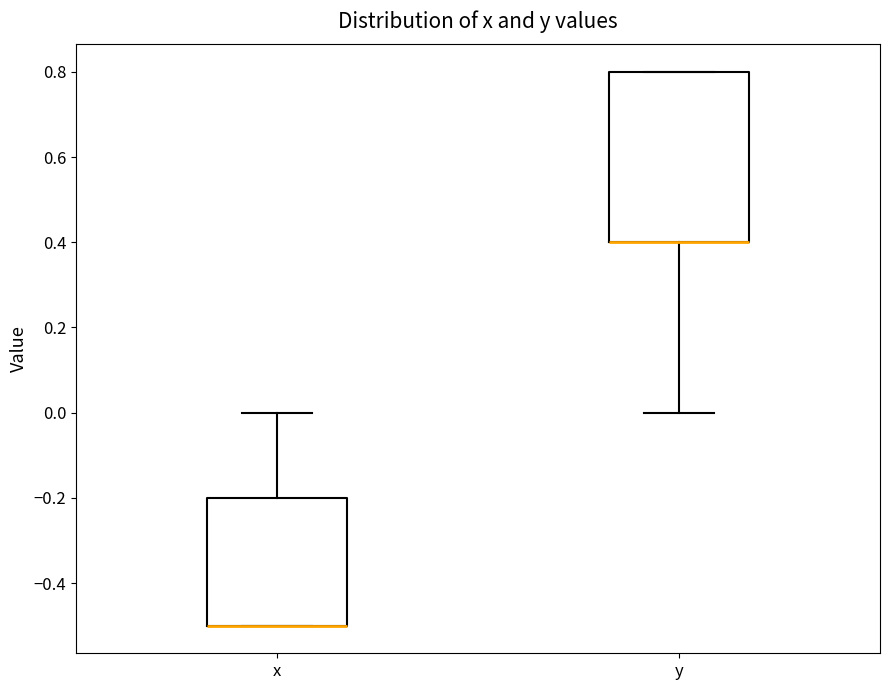

Which box is the tallest, from its lower edge to its upper edge?

y